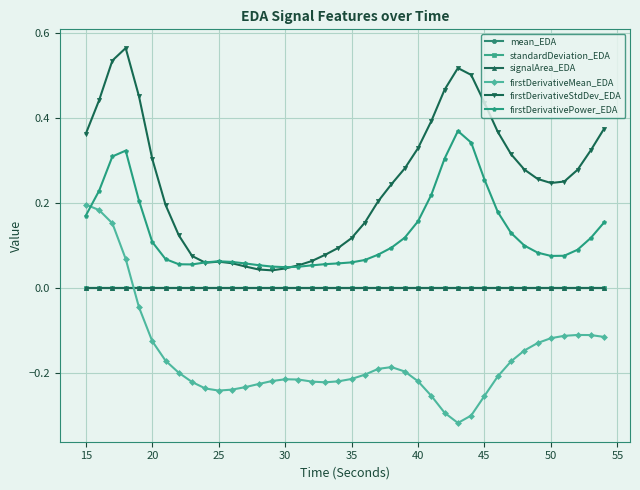

True or false: mean_EDA and firstDerivativeStdDev_EDA intersect in this chart.

False